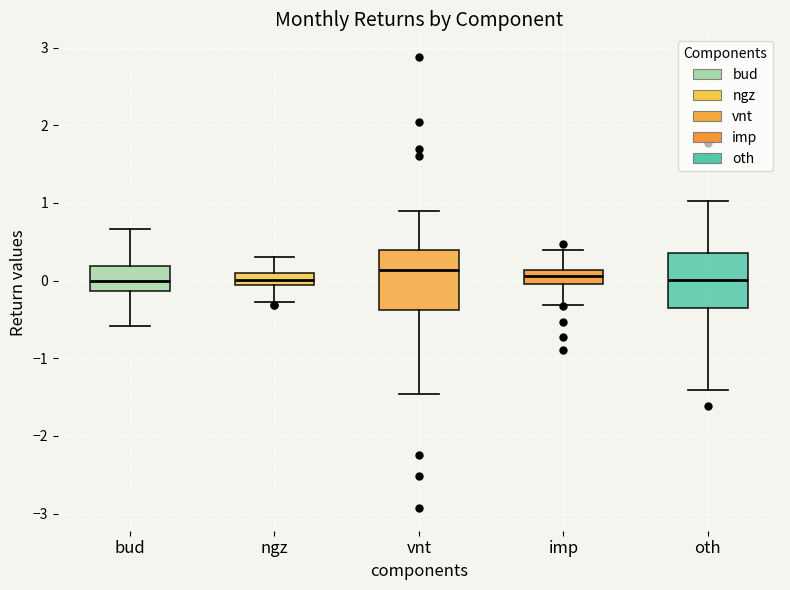

Reading left to right, read every box against the y-axis: the position of its median line, the range the box covers, and the ends of its whiskers. The values are not printed on the chart, so give them approximately, as read against the axis.

bud: median 0.0, box -0.1 to 0.2, whiskers -0.6 to 0.7
ngz: median 0.0, box -0.1 to 0.1, whiskers -0.3 to 0.3
vnt: median 0.1, box -0.4 to 0.4, whiskers -1.5 to 0.9
imp: median 0.1 (inside the box), box 0.0 to 0.1, whiskers -0.3 to 0.4
oth: median 0.0, box -0.4 to 0.4, whiskers -1.4 to 1.0